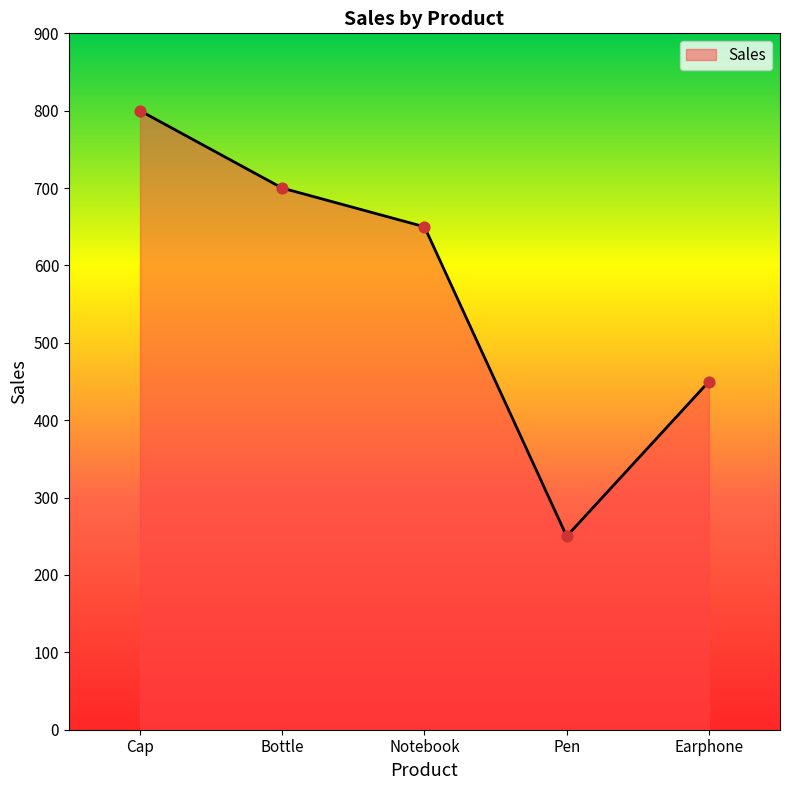

Approximately how many times larger is the value at Cap compared to Earphone?

1.8